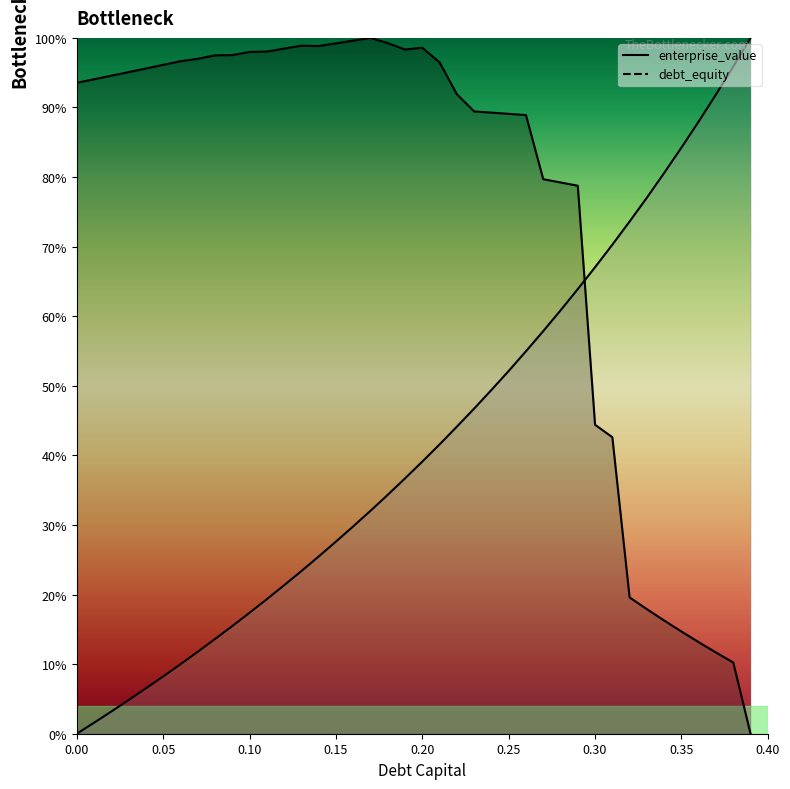

What value does the debt_capital series have at 0.33?

77.0